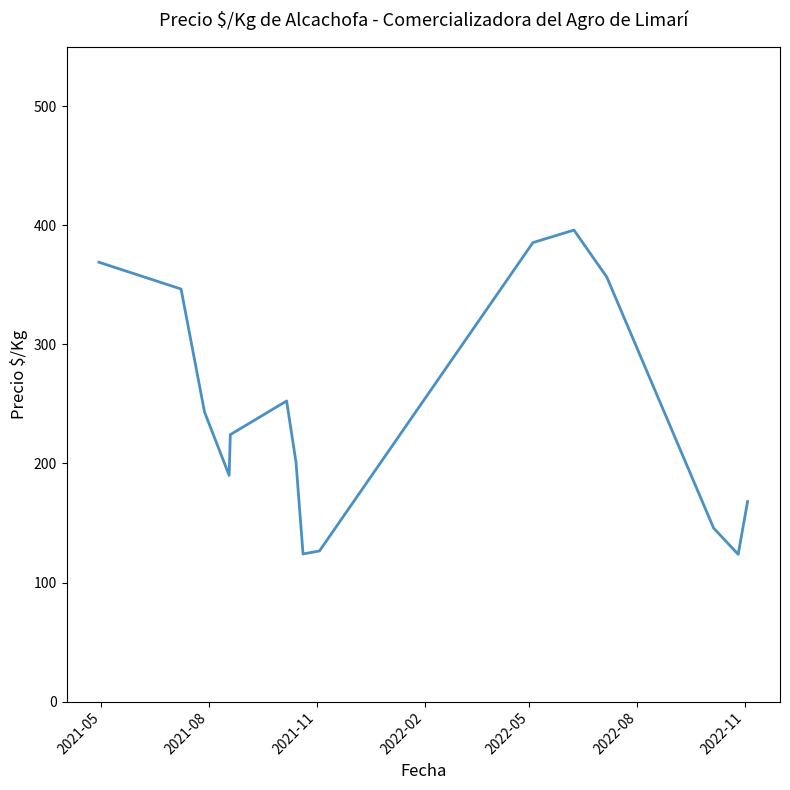

What is the difference between the maximum and minimum values?

272.3